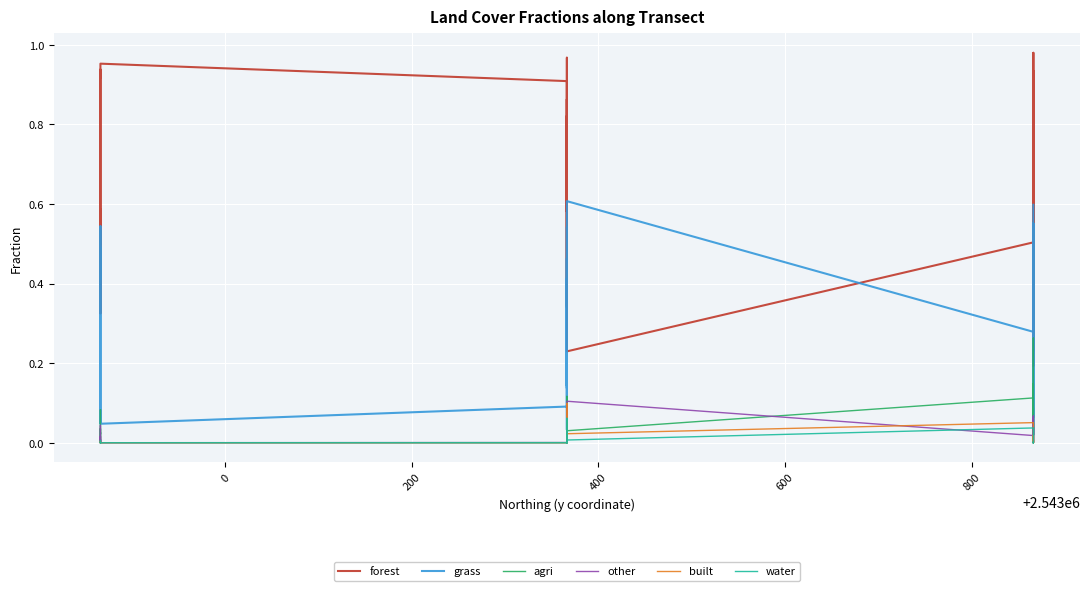

The water series shows 0.0 at 0. True or false?

True